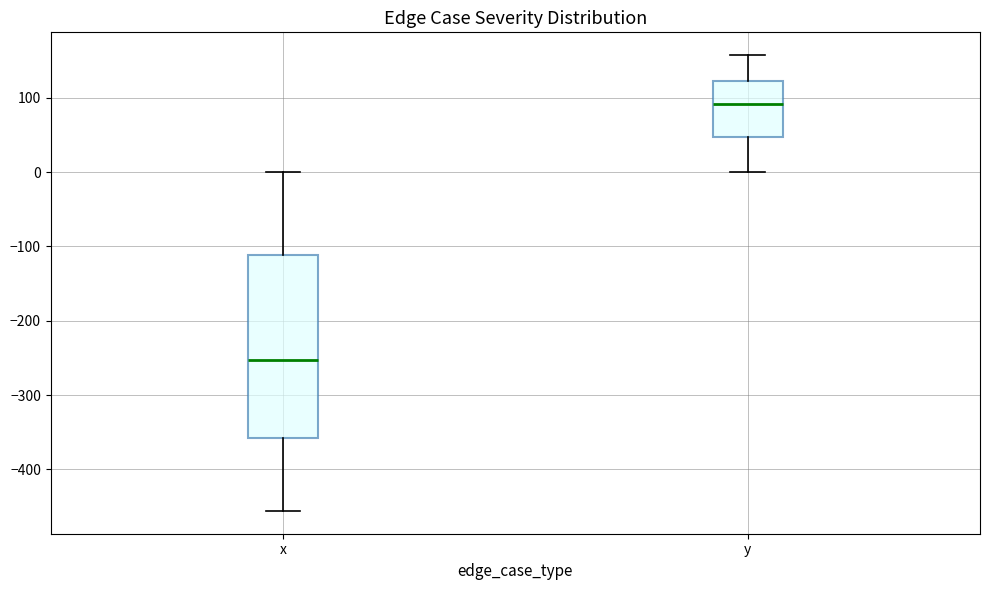

Which box is the tallest, from its lower edge to its upper edge?

x